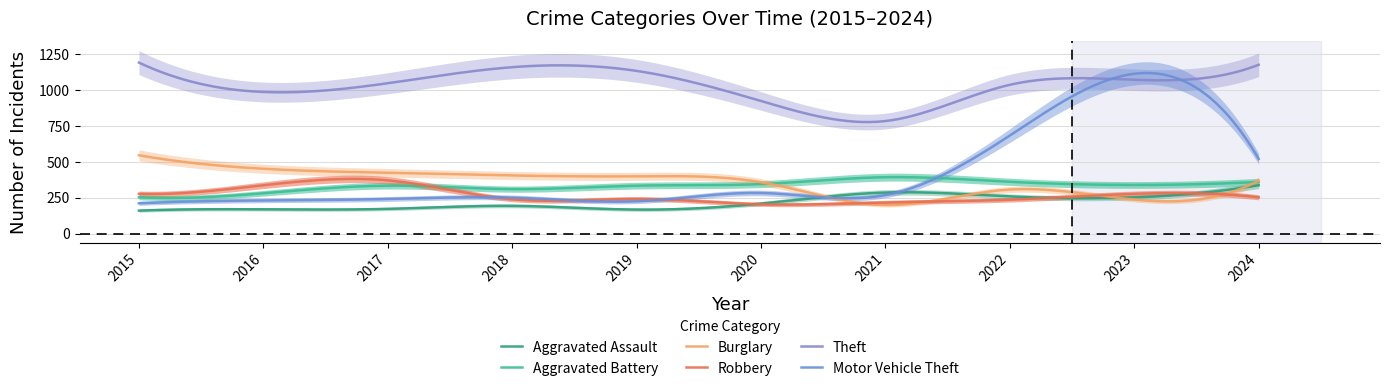

List the labels in order of Motor Vehicle Theft value, smallest first.

2015, 2019, 2016, 2017, 2018, 2021, 2020, 2024, 2022, 2023